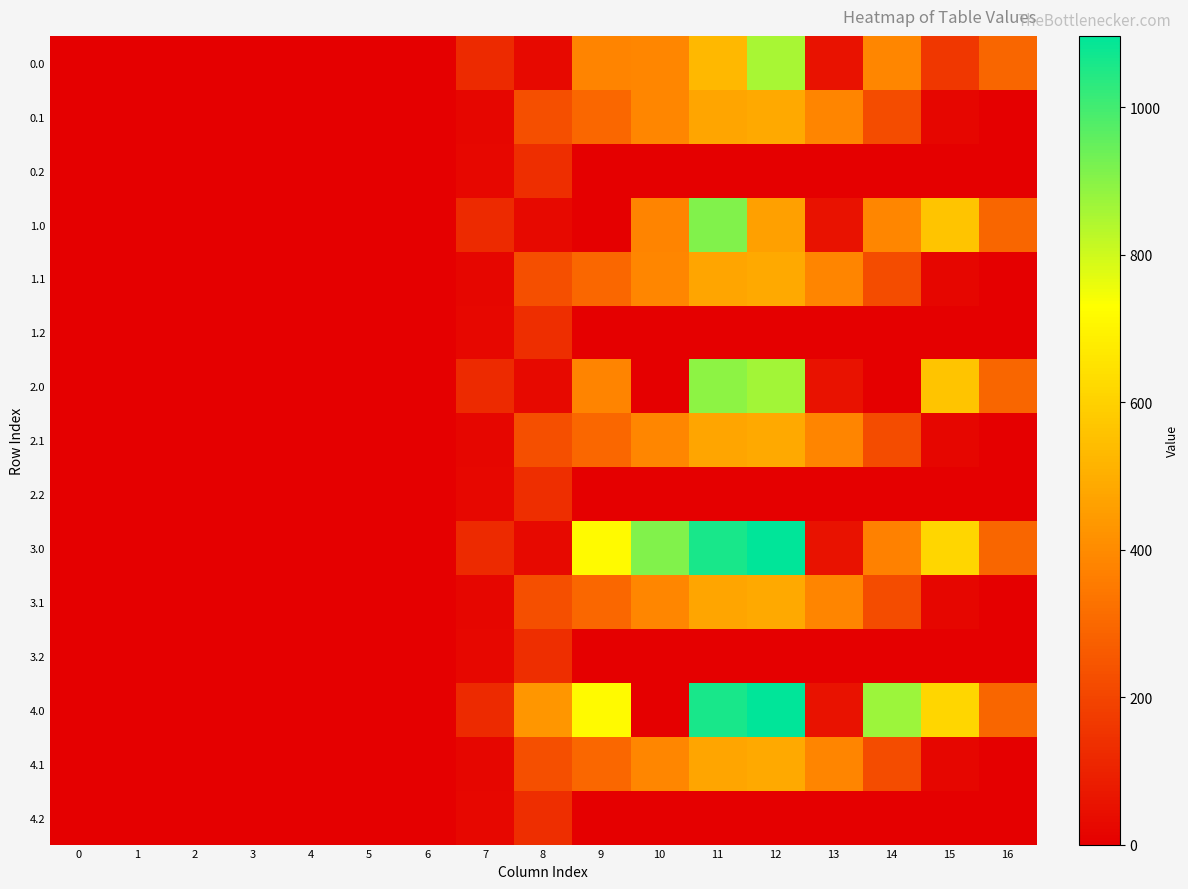

Which series has the largest range (max minus min)?

3.0